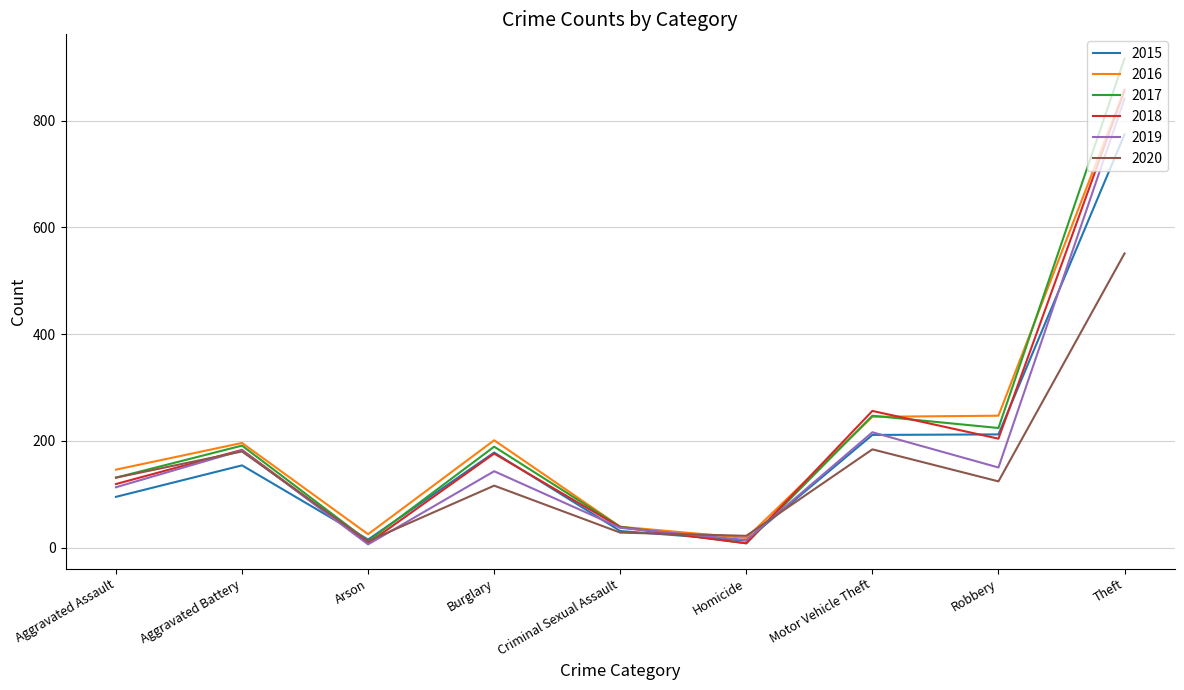

What is the spread (max minus min) of values at Burglary?

85